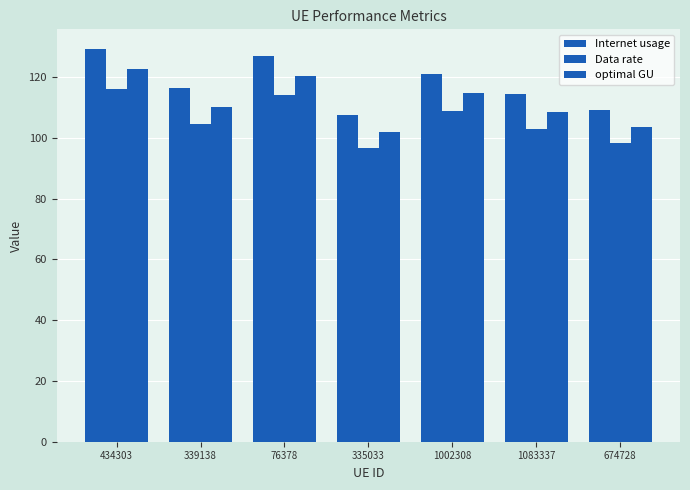

How many values in the Data rate series are below 104?

3